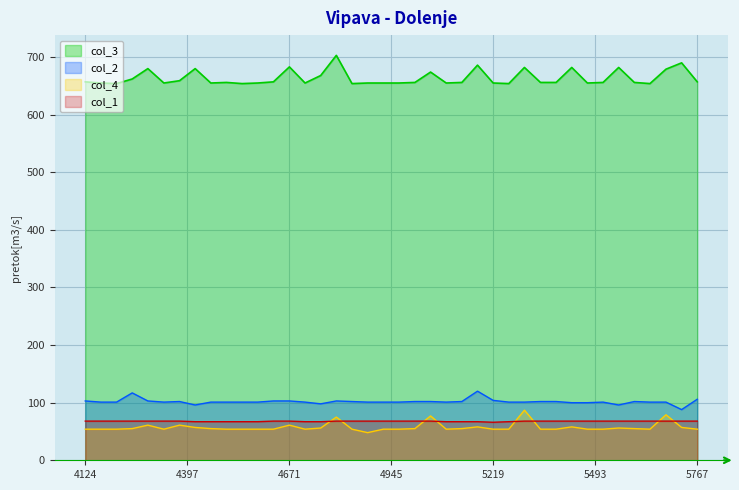

True or false: col_4 has more than 0 interior local peaks.

True